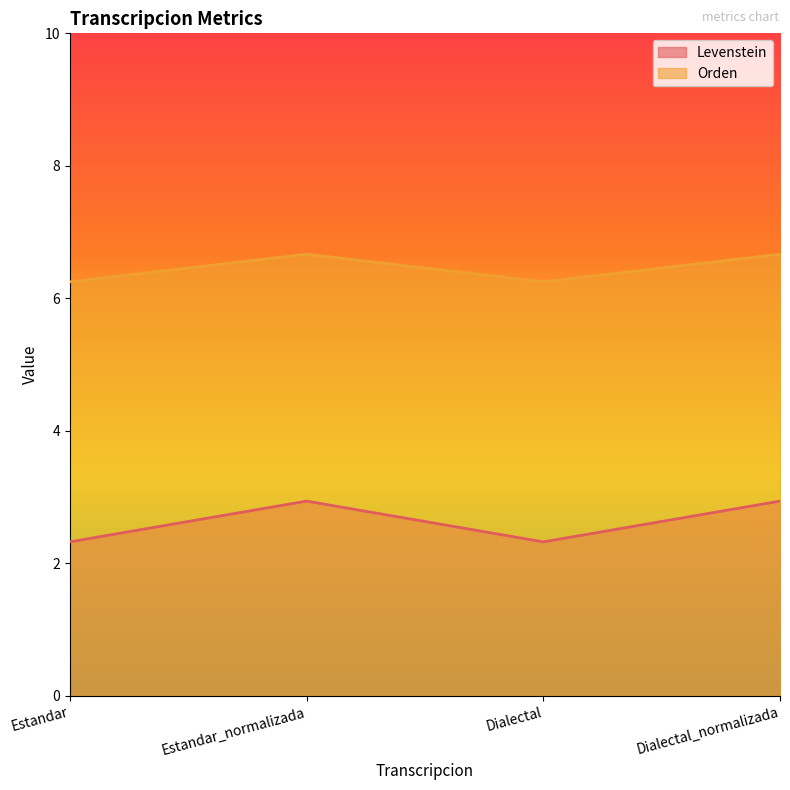

Which series has the widest spread of values?

Levenstein